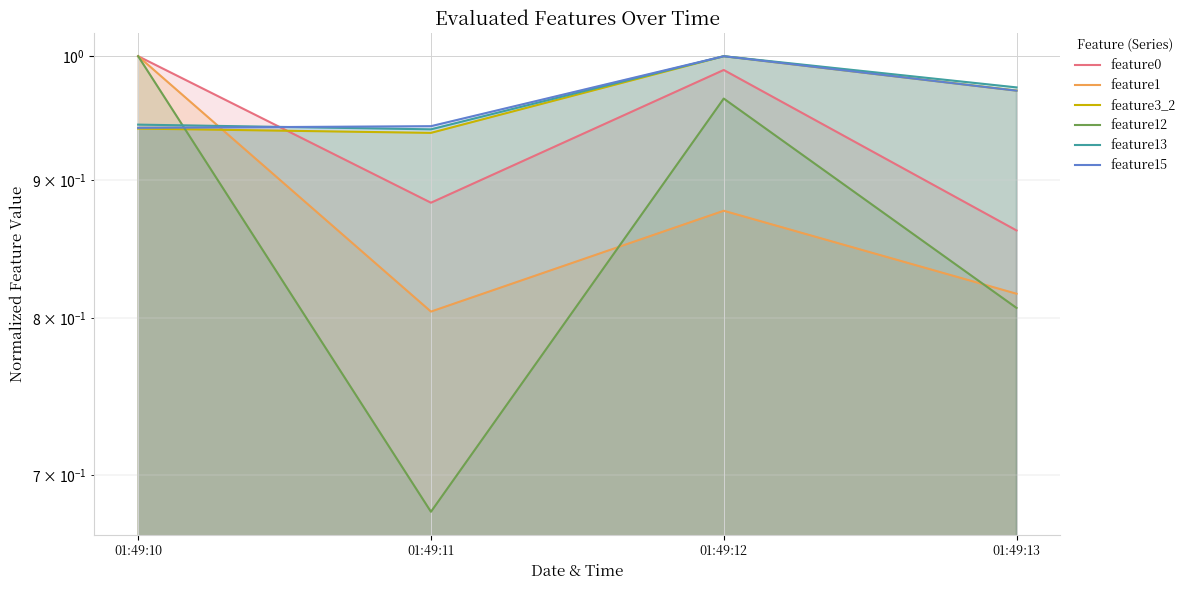

Which series has the largest range (max minus min)?

feature12